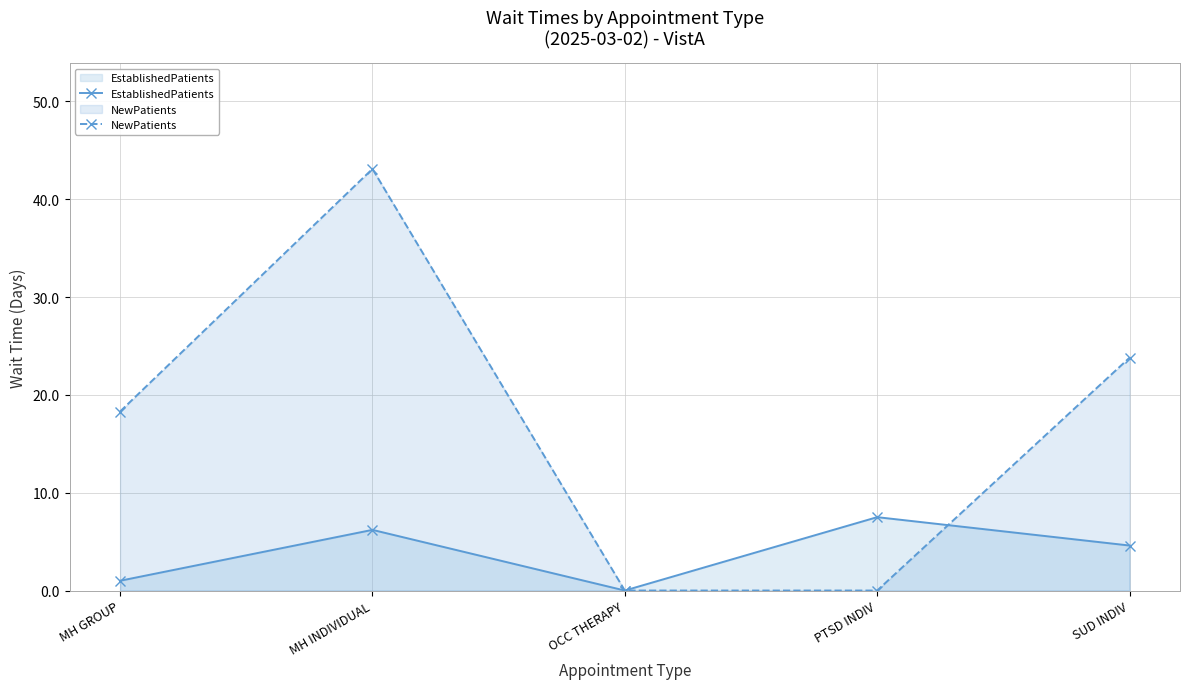

Where does the EstablishedPatients series first go above 4?

MH INDIVIDUAL